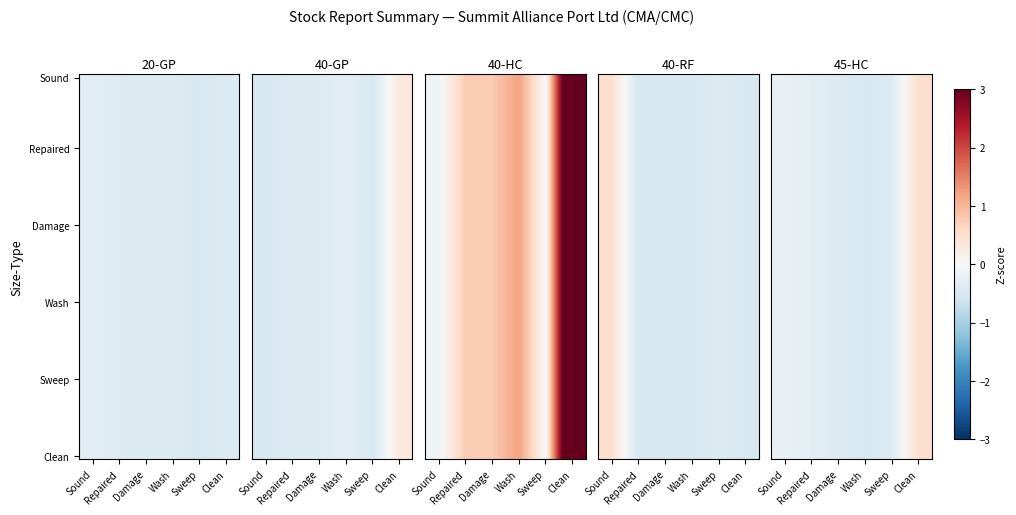

Is the value of 40-GP at Sweep greater than the value of 40-RF at Wash?

No